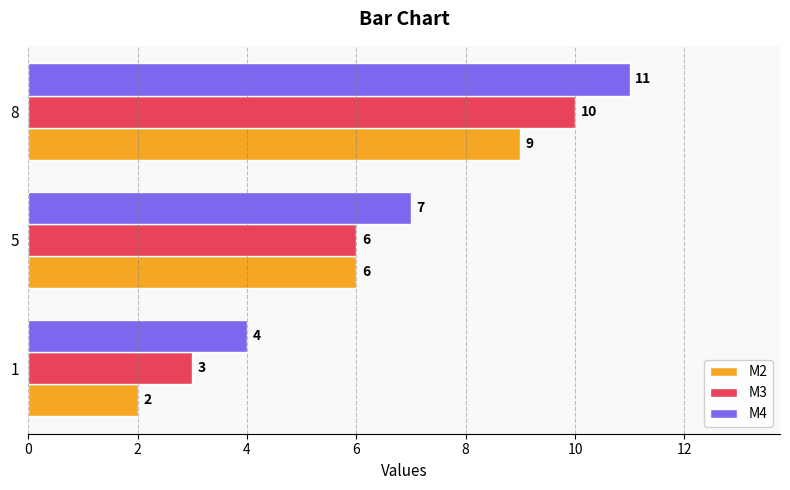

At which category is the sum across all series the highest?

8